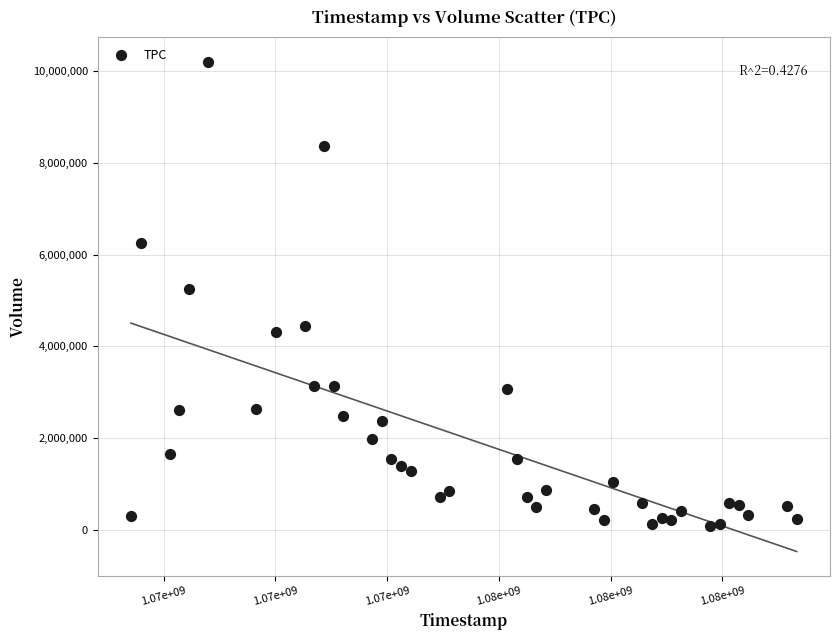

What is the range of X values (max minus min)?

5961600